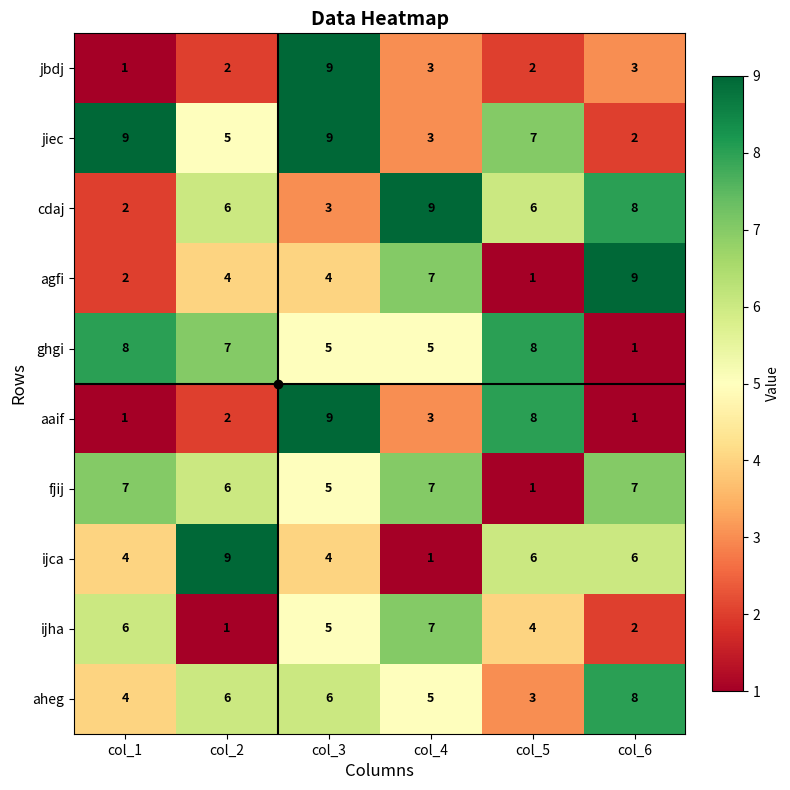

The value of jbdj at col_5 is 1. True or false?

False